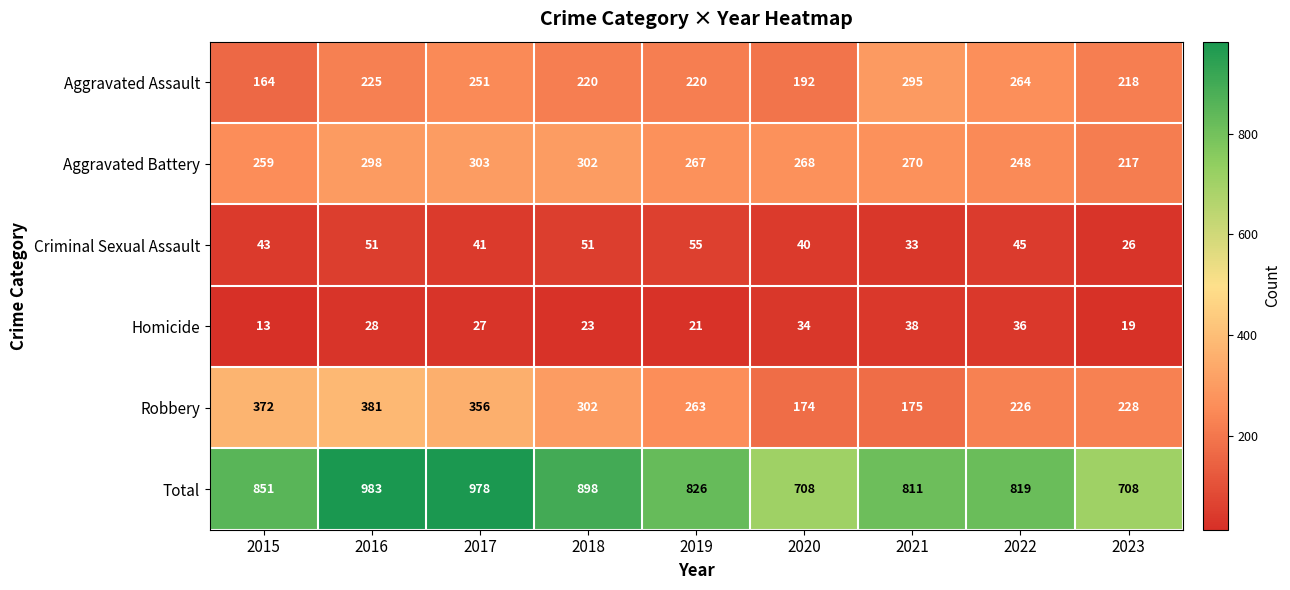

Which category has the highest value across all series?

2016